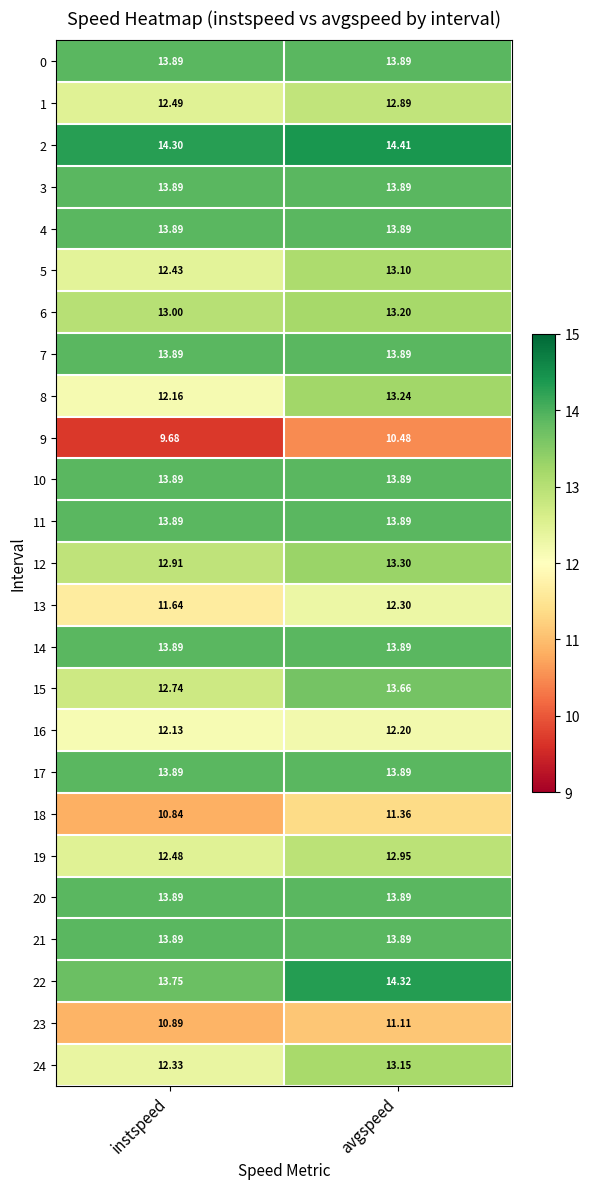

Which category has the lowest value across all series?

instspeed